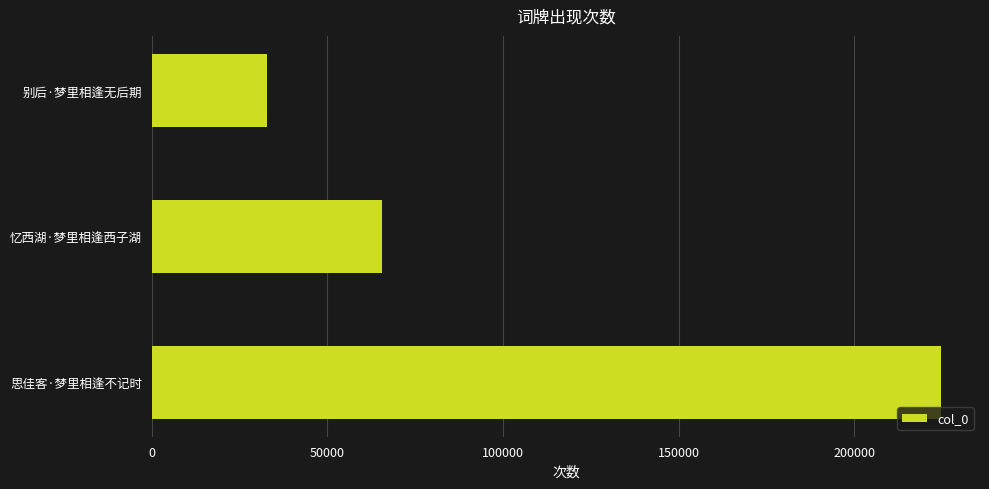

At which label is the value closest to 128740?

忆西湖·梦里相逢西子湖